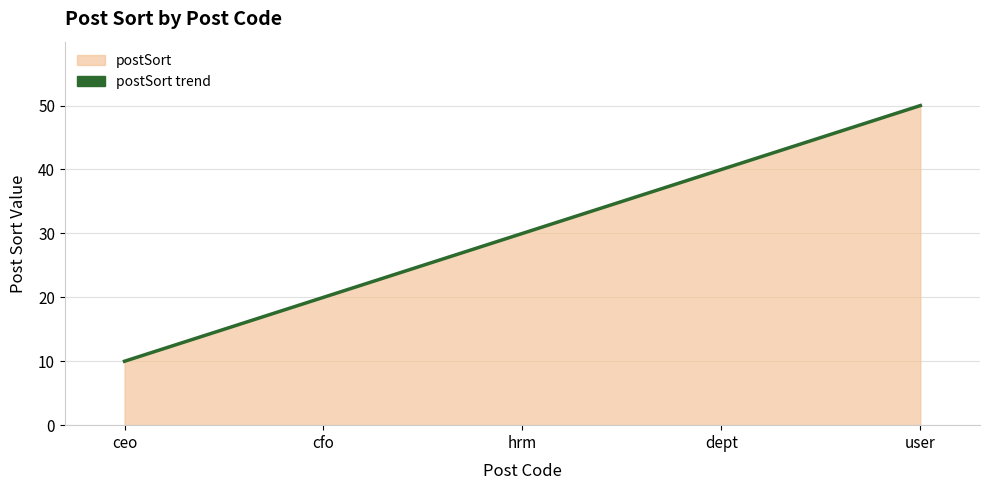

How many lines are shown in the chart?

1